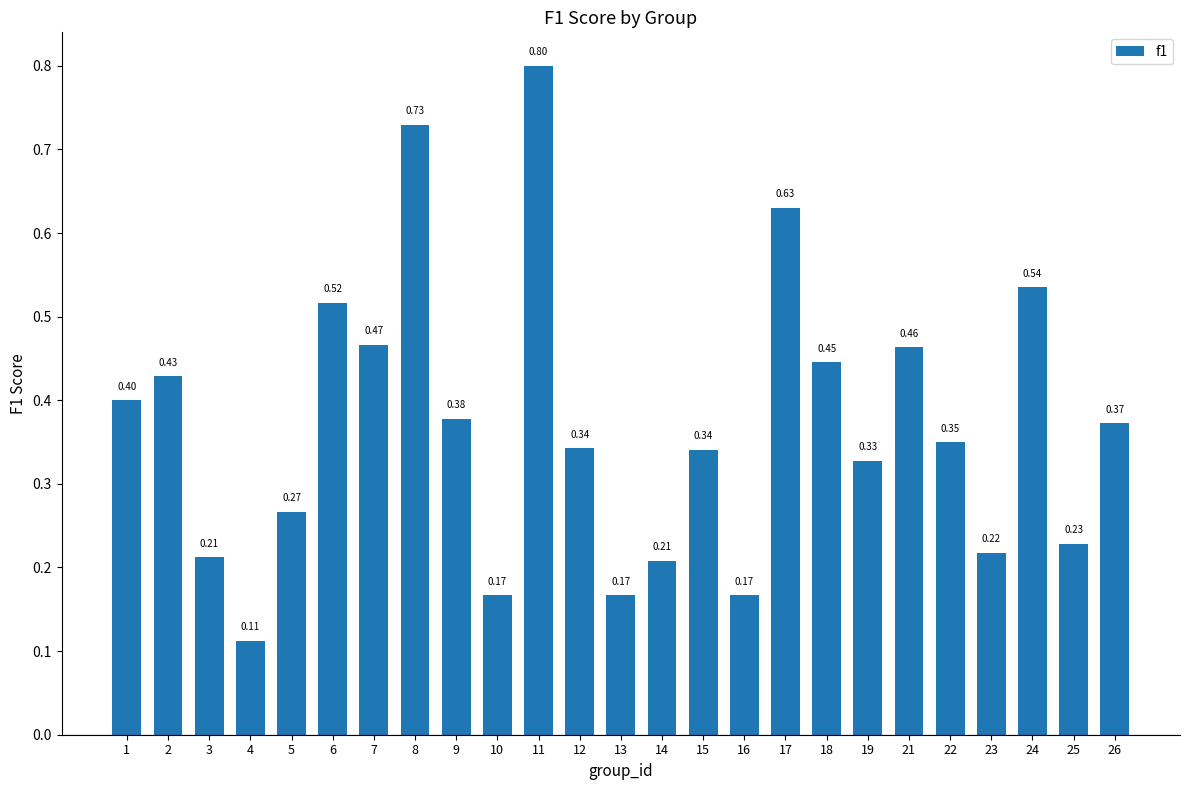

Which has a higher value, 24 or 15?

24